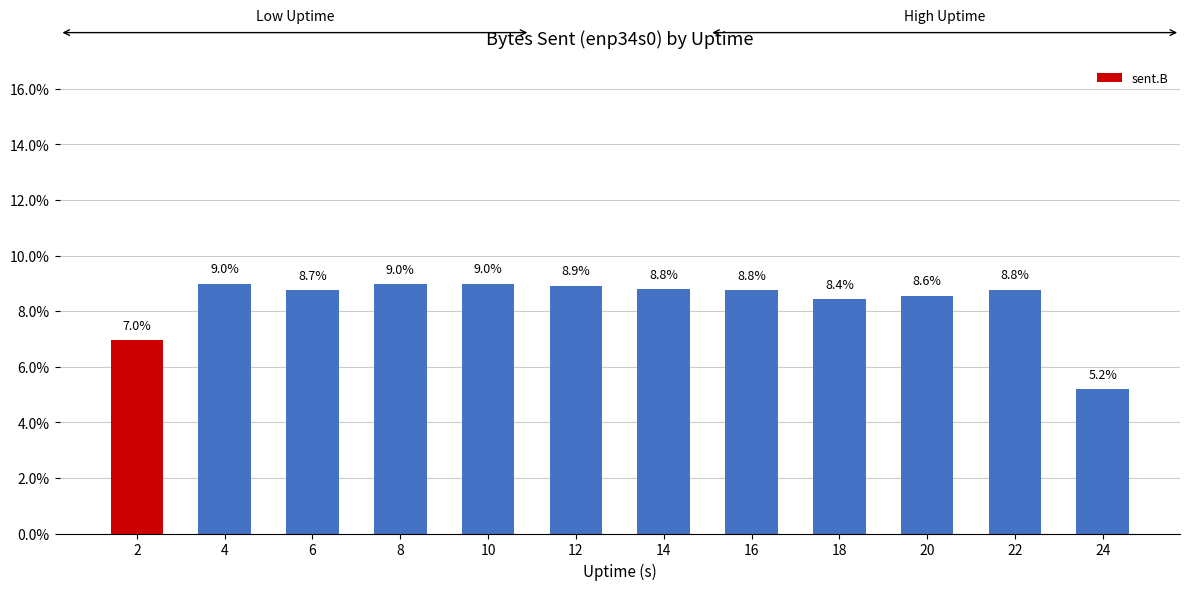

Between 10 and 4, which is larger?

4